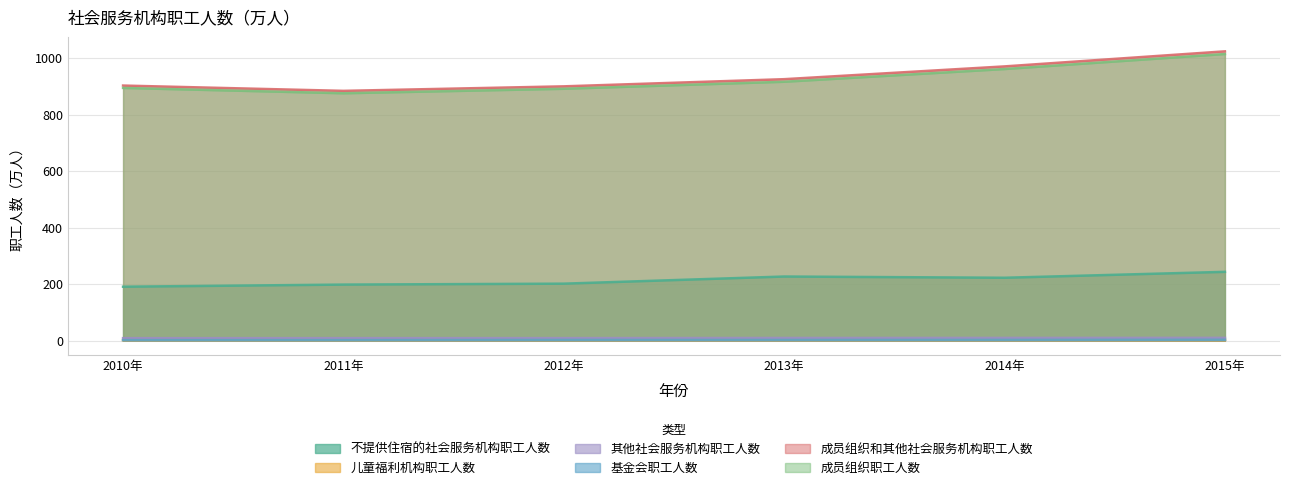

True or false: 其他社会服务机构职工人数 and 成员组织和其他社会服务机构职工人数 intersect in this chart.

False